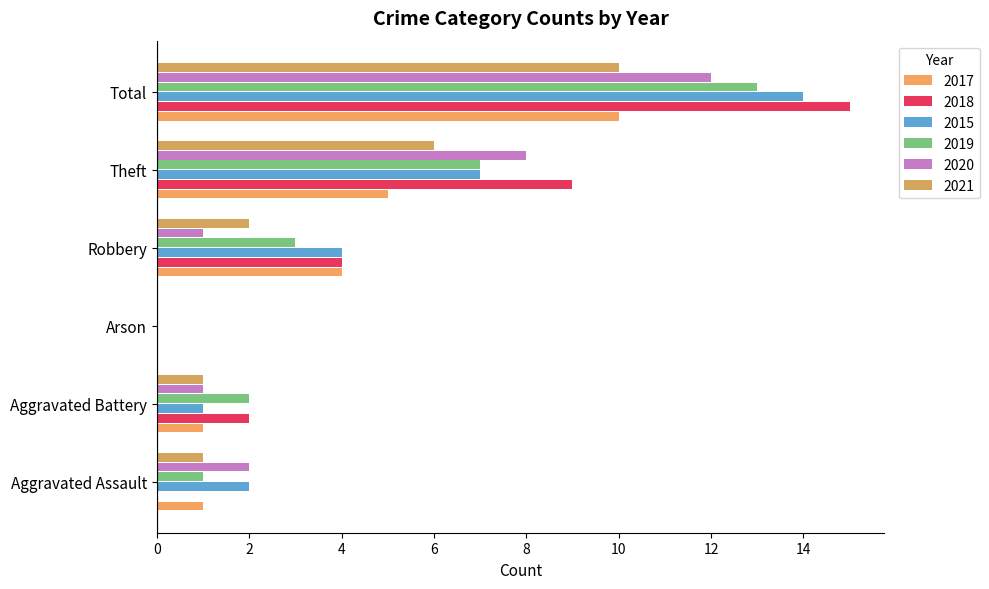

What is the difference between the maximum and second lowest values in the 2020 series?

11